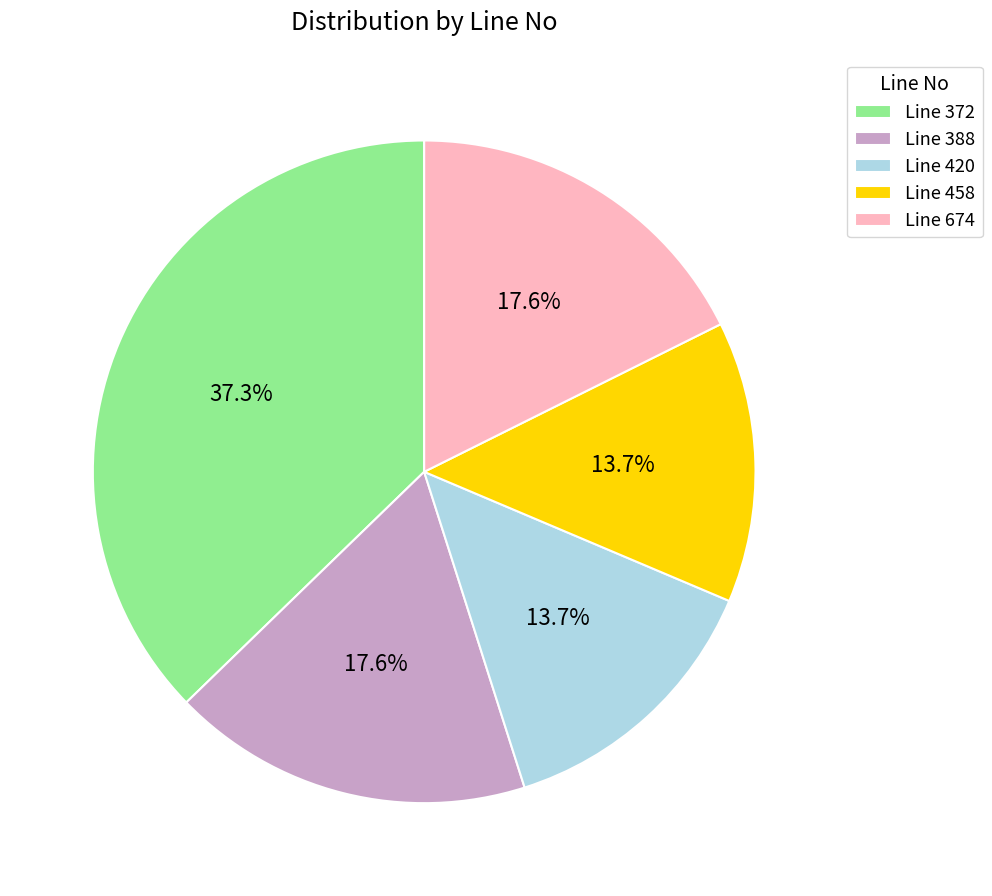

To the nearest percent, what is the difference between the largest and smallest slice percentages?

24%